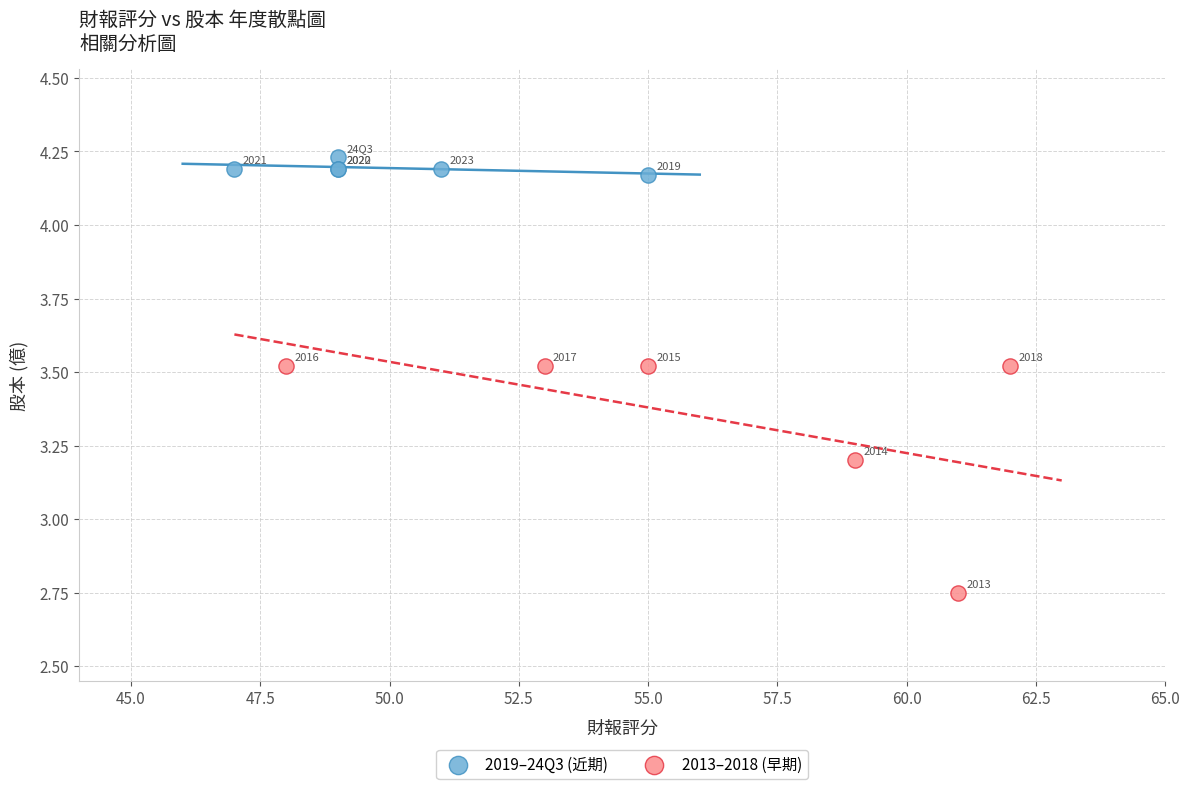

Which series reaches the maximum Y coordinate?

2019–24Q3 (近期)